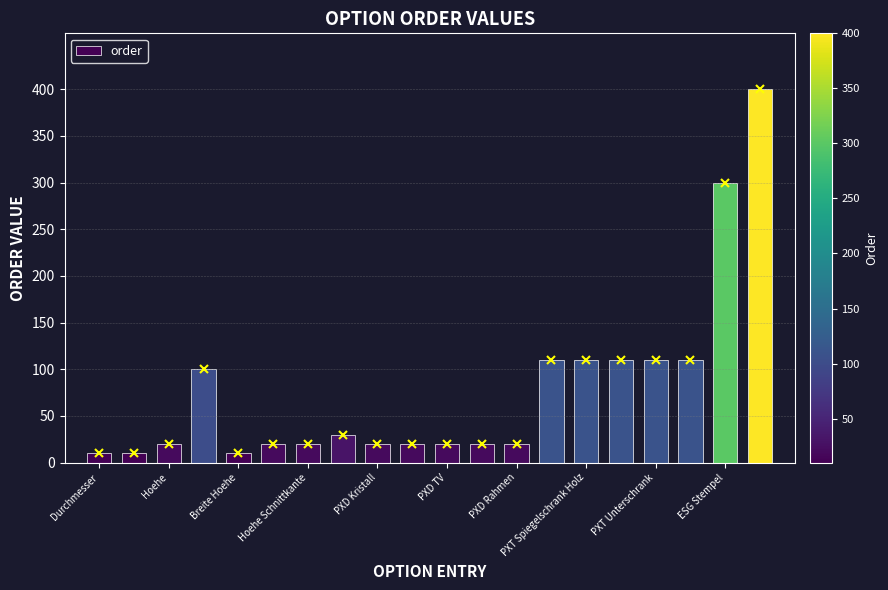

The value of order at ESG Stempel is 300. True or false?

True